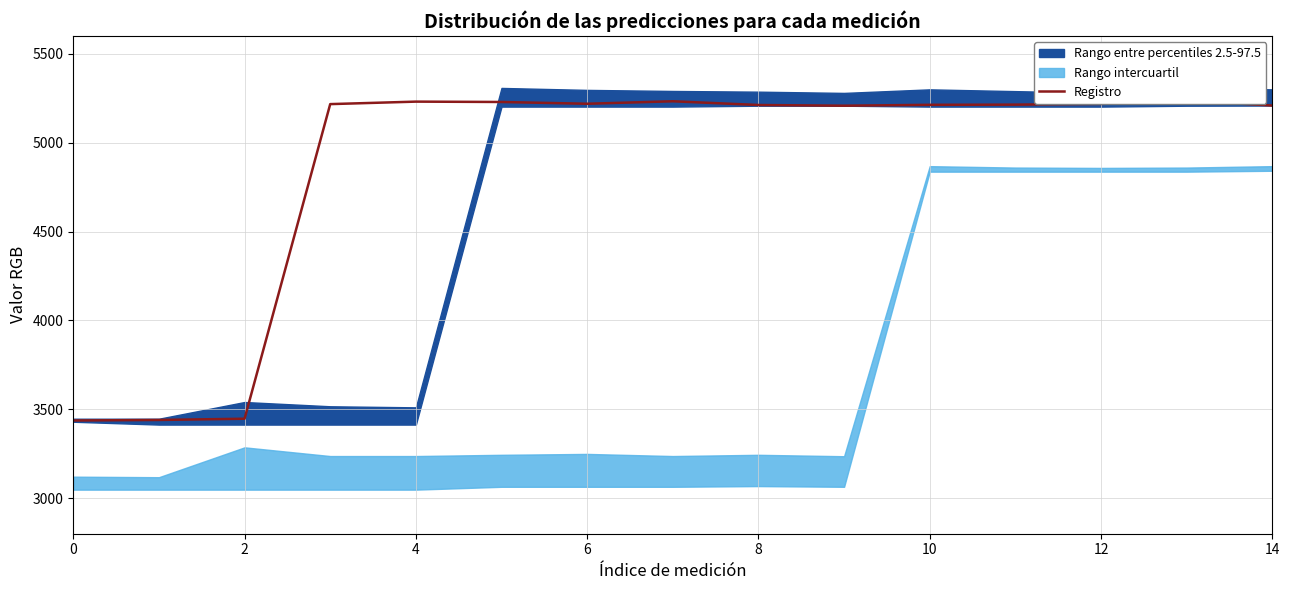

The chart shows a value of 5218 at 12. True or false?

True